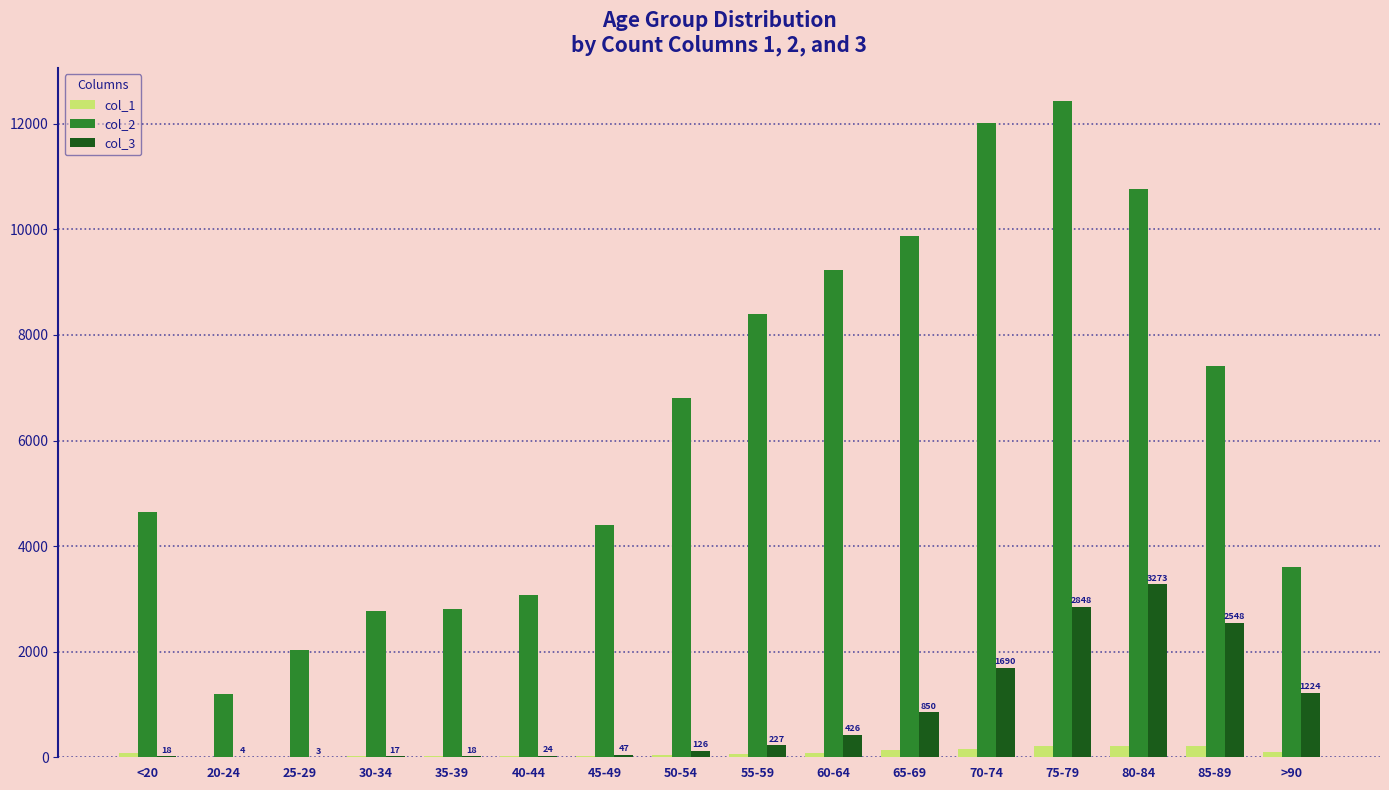

The value of col_2 at 65-69 is 17523. True or false?

False